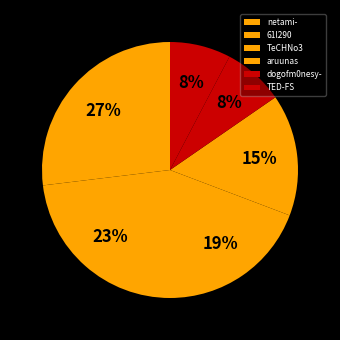

Does TED-FS account for over 50% of the chart?

No